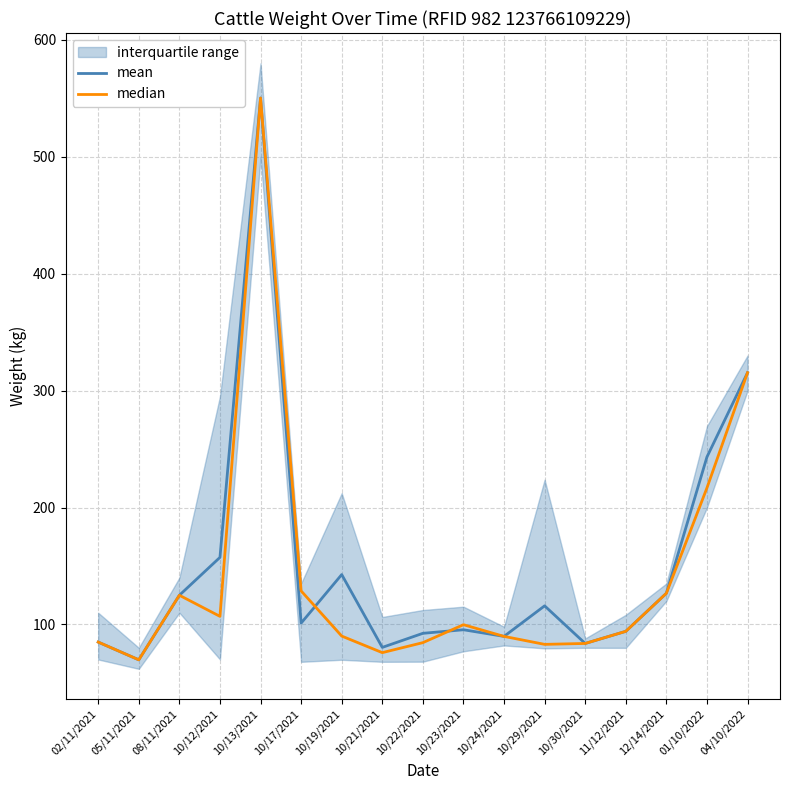

What is the maximum value for mean?

550.3